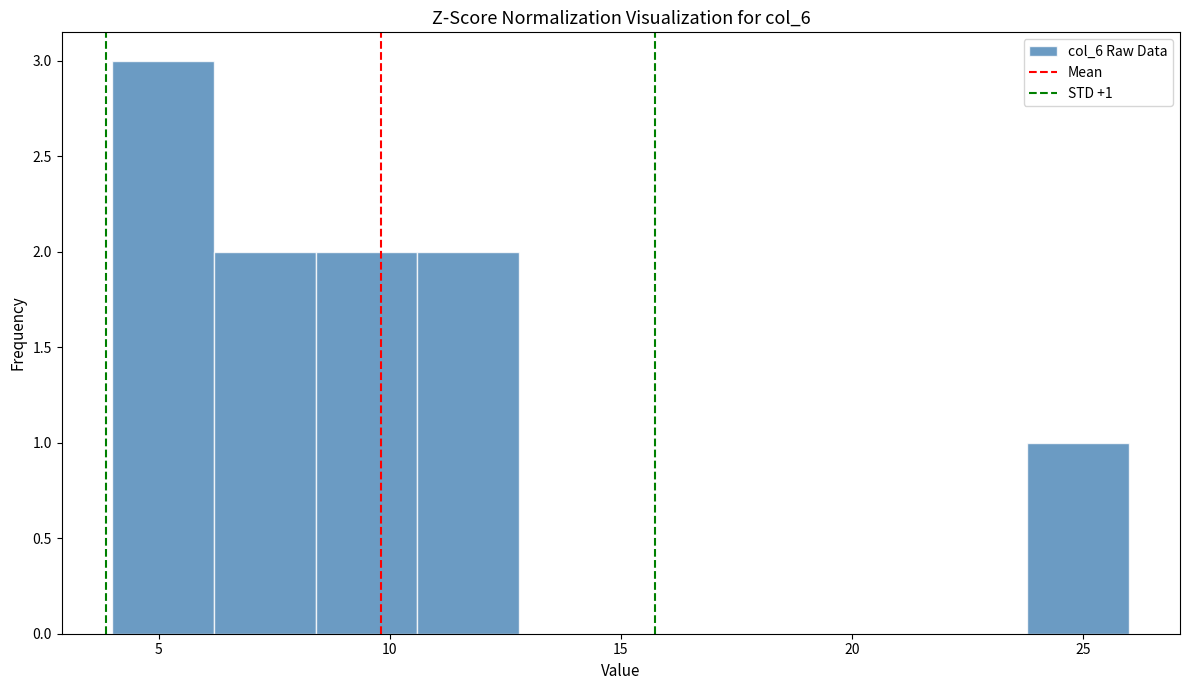

Over which range of the x-axis is the bar tallest?

4.0 to 6.2